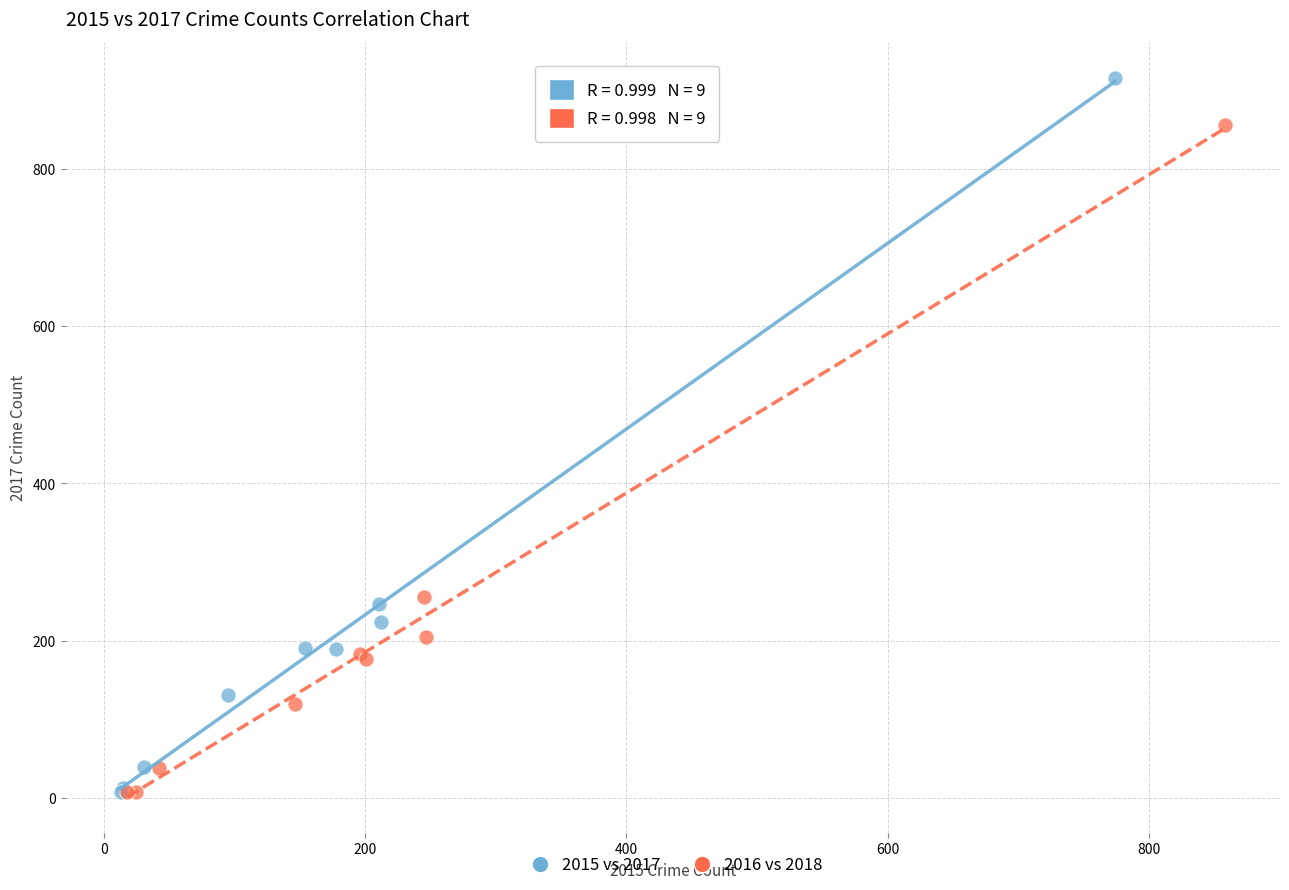

Which series contains the highest Y value?

2015 vs 2017